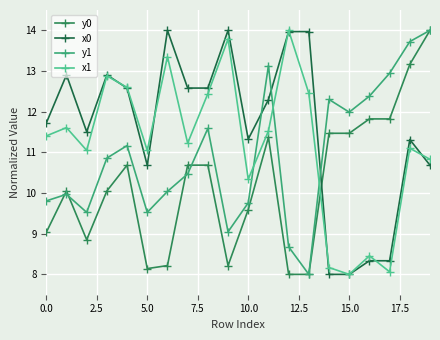

What is the value of the y0 point at the 19th from the left?

13.2